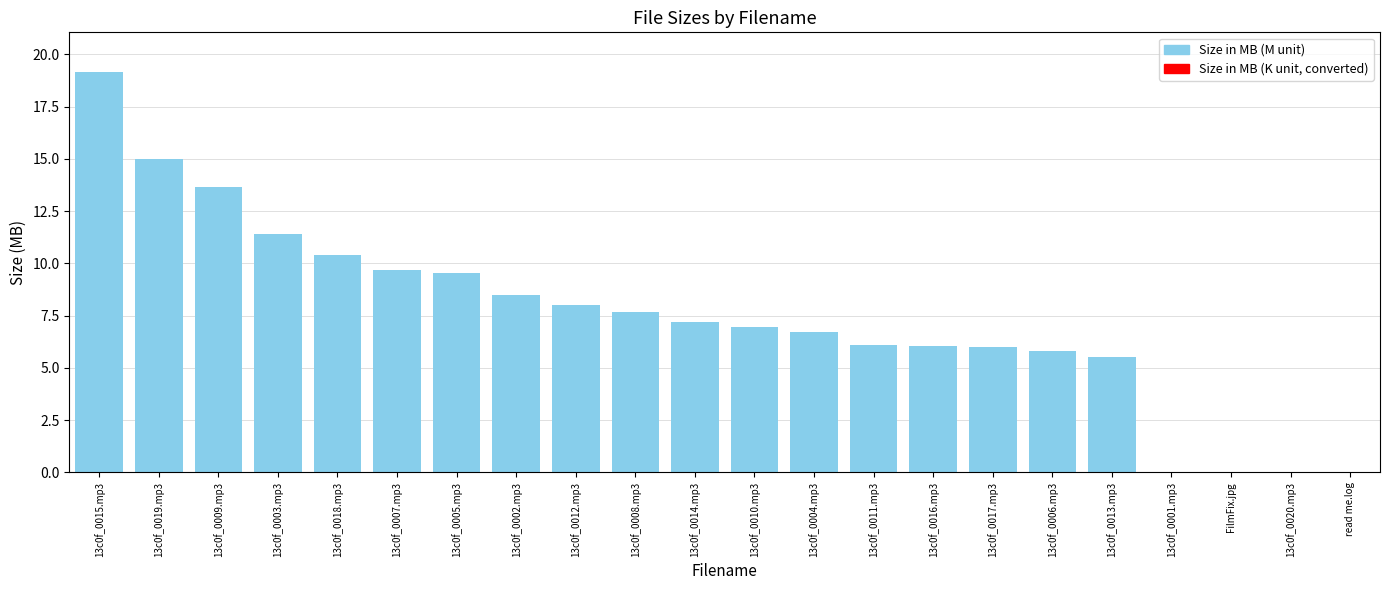

Are the bars horizontal?

No